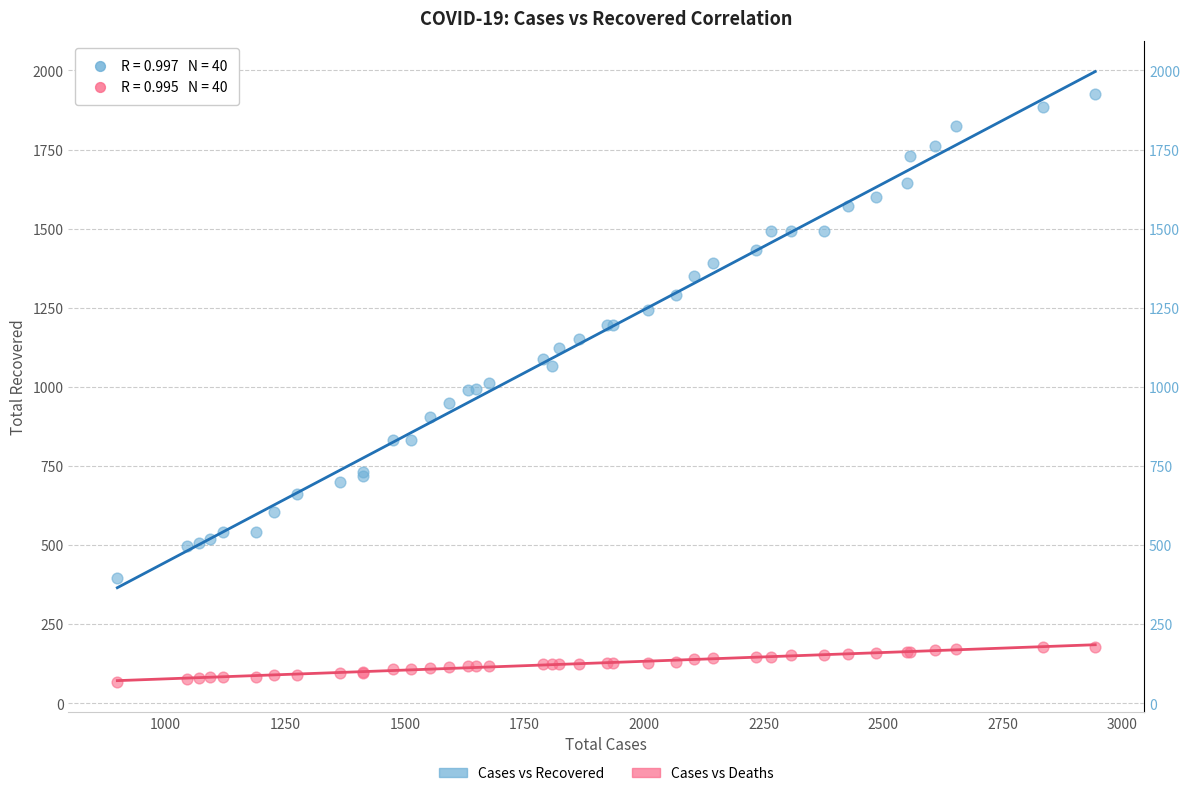

Which series contains the highest Y value?

Cases vs Recovered